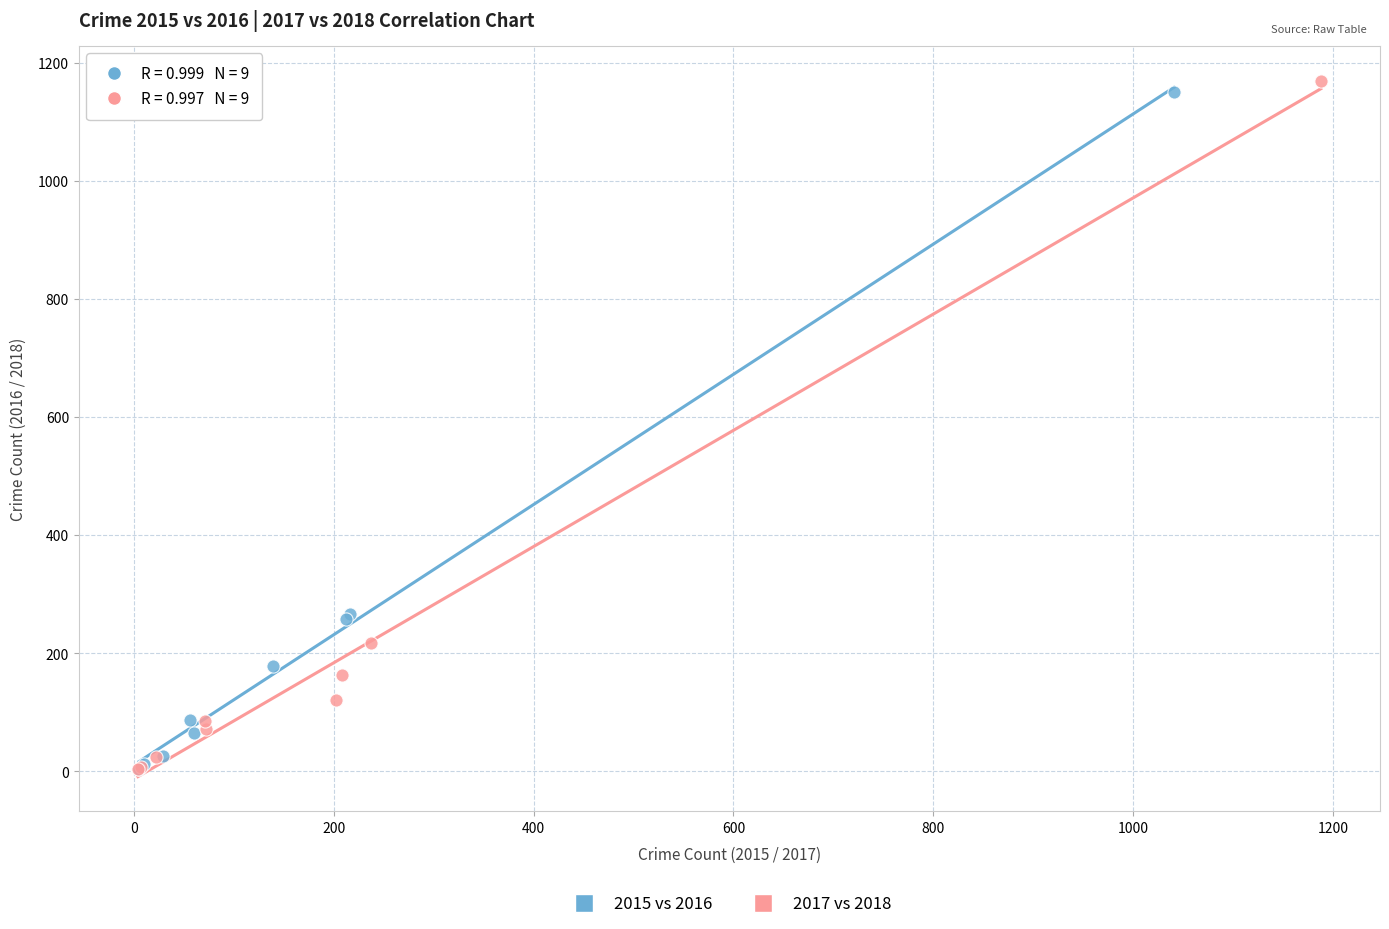

Which series has the largest Y range (max minus min)?

2017 vs 2018